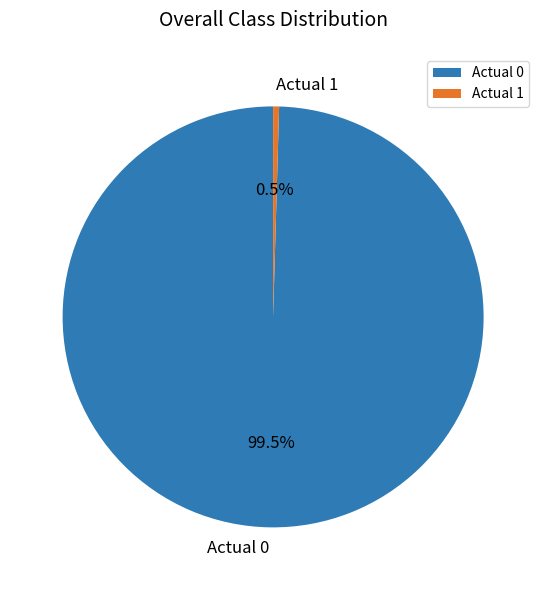

Between Actual 0 and Actual 1, which is larger?

Actual 0